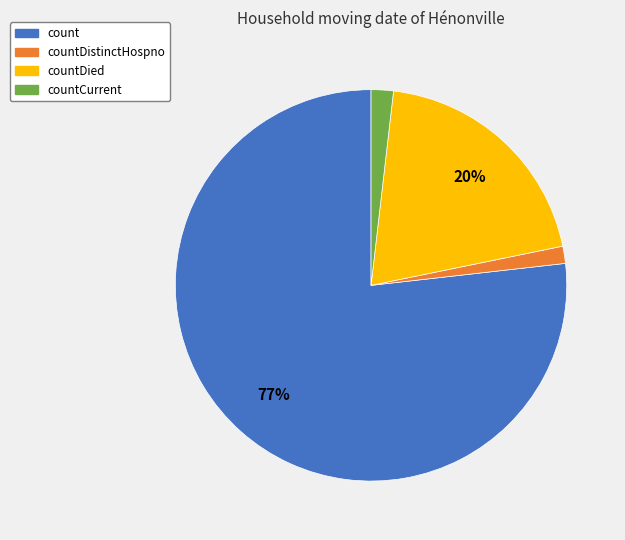

Is countDied the majority of the pie?

No